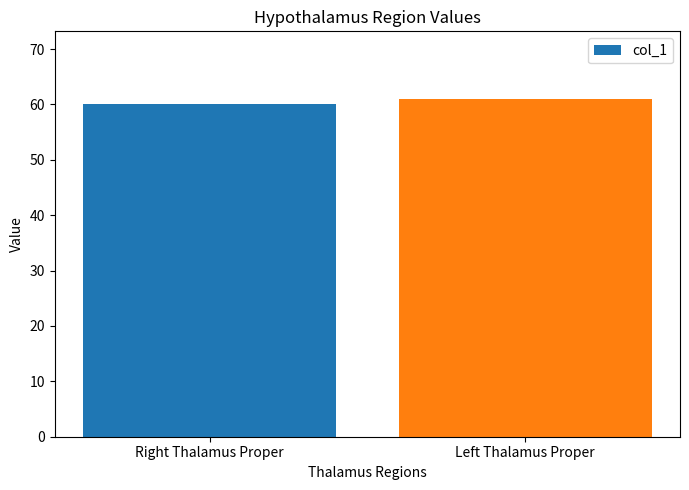

List the labels in order of value, largest first.

Left Thalamus Proper, Right Thalamus Proper